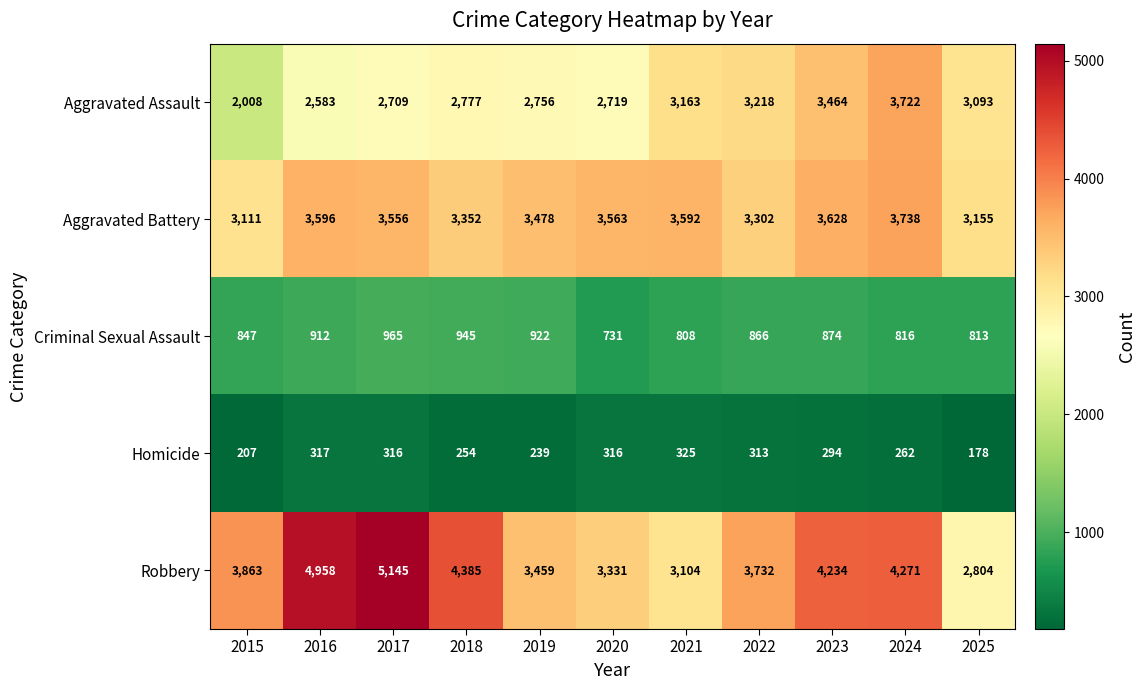

Which series has the largest range (max minus min)?

Robbery